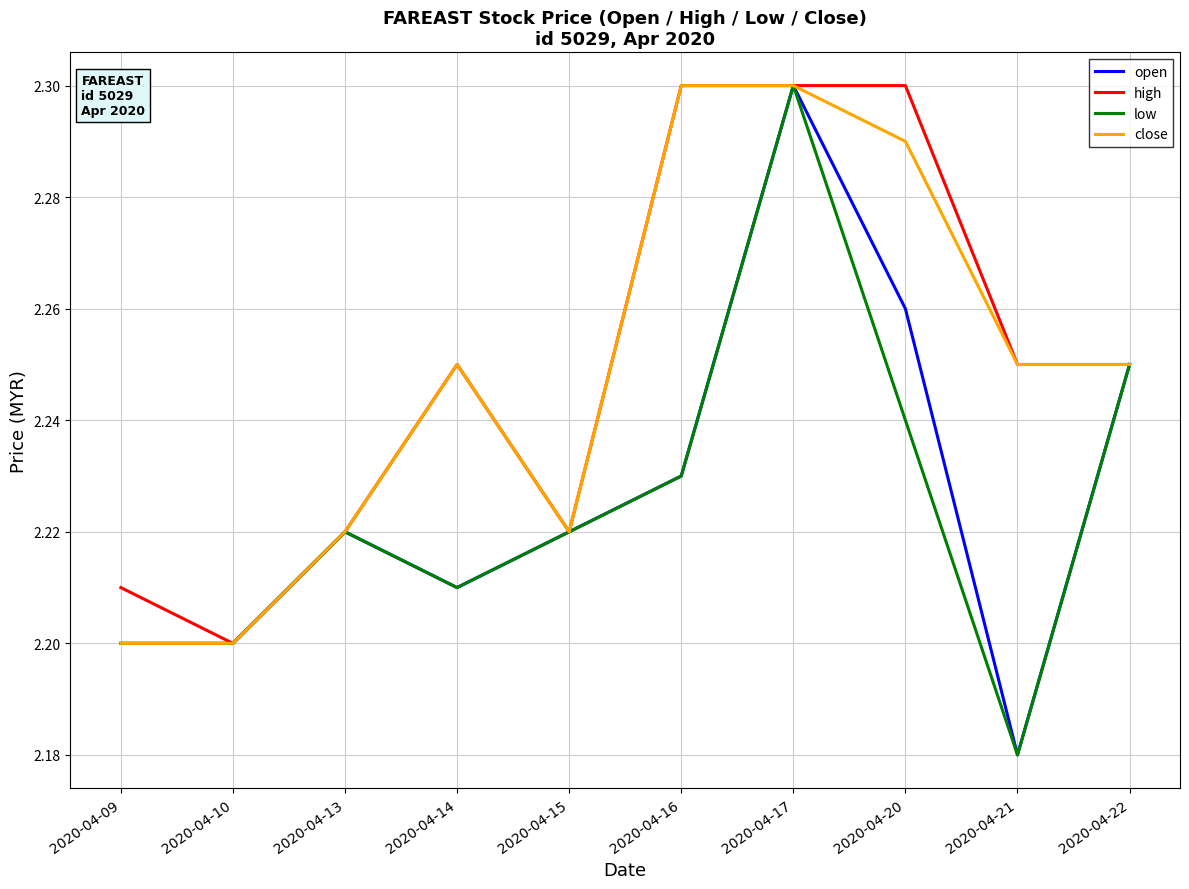

Which series changed the most between 2020-04-09 and 2020-04-14?

close